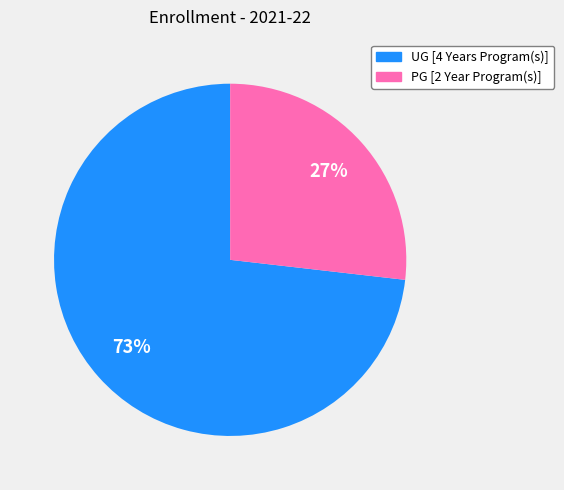

The UG [4 Years Program(s)] slice represents 73% of the pie. True or false?

True